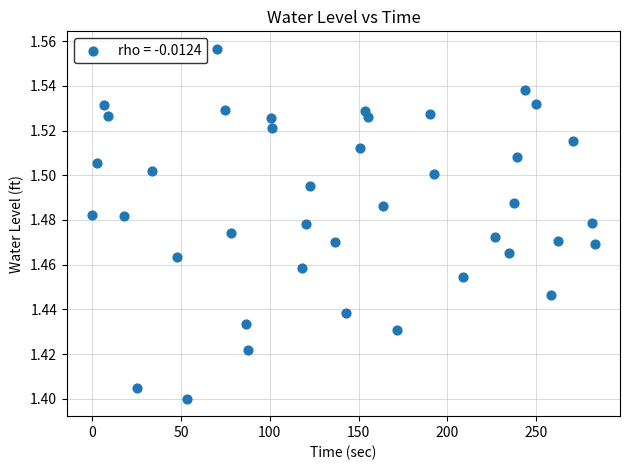

What is the range of X values (max minus min)?

283.0